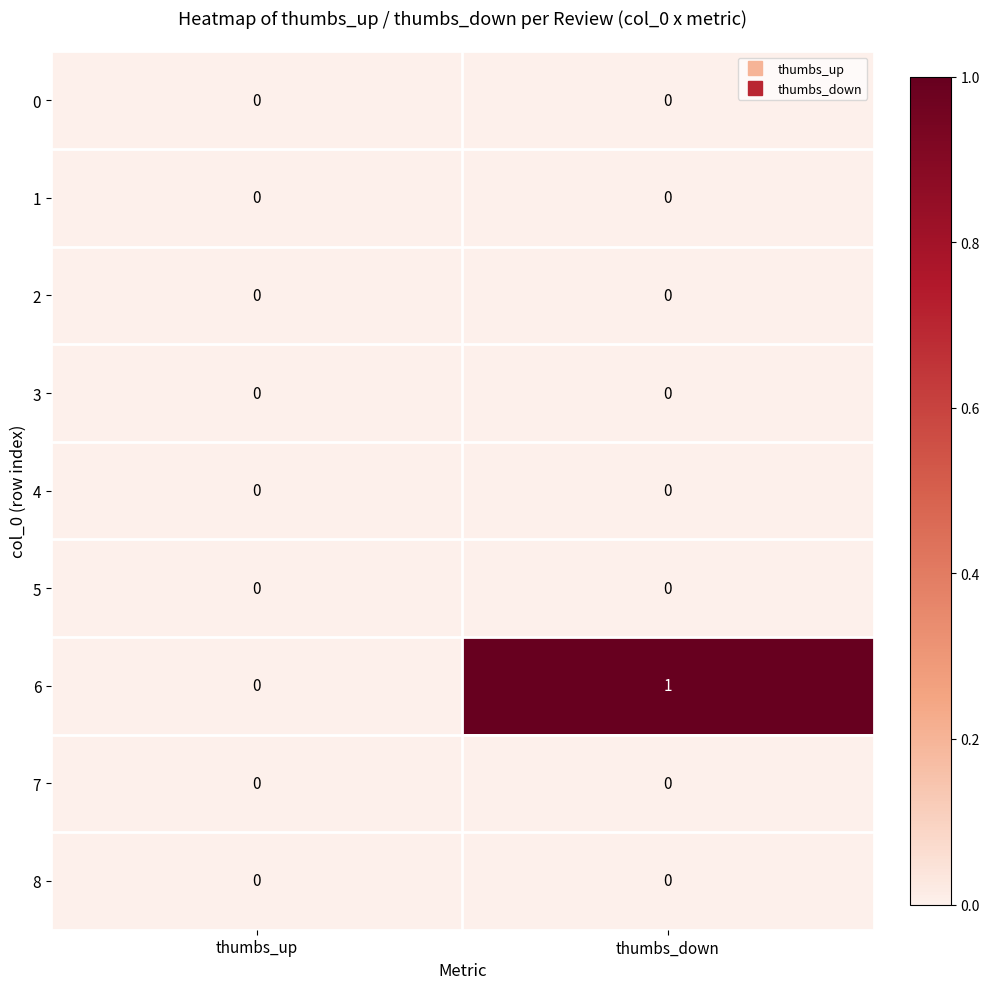

Which series has the largest range (max minus min)?

6